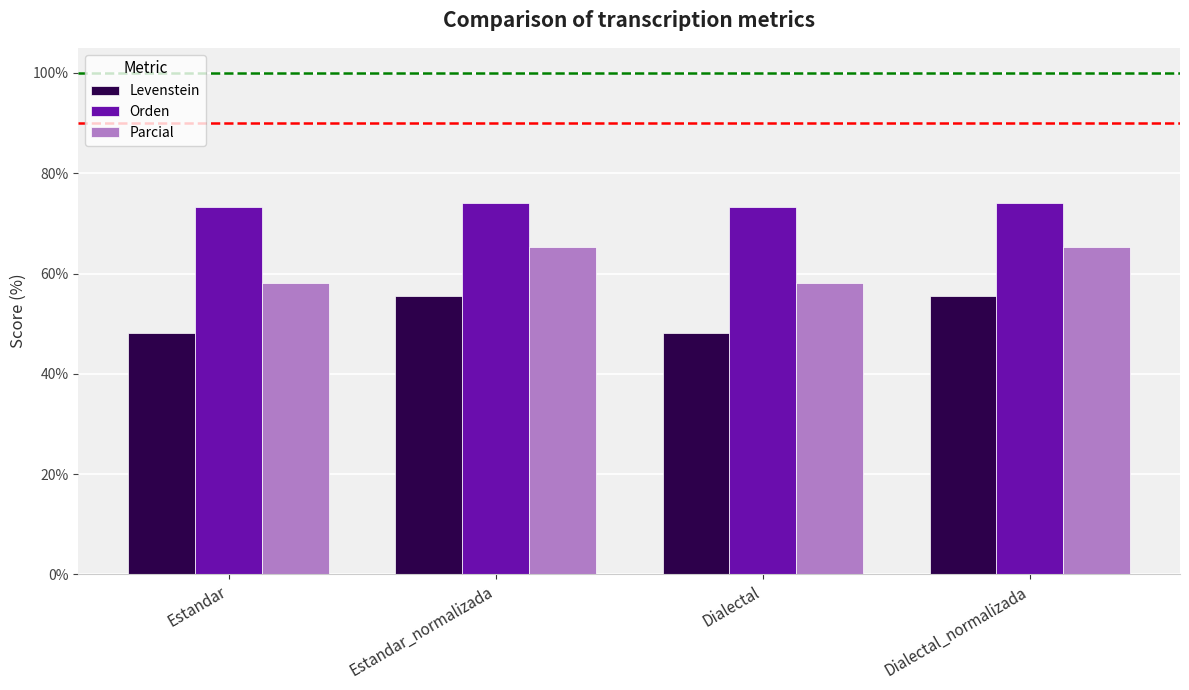

What is the label of the 1st bar from the left?

Estandar